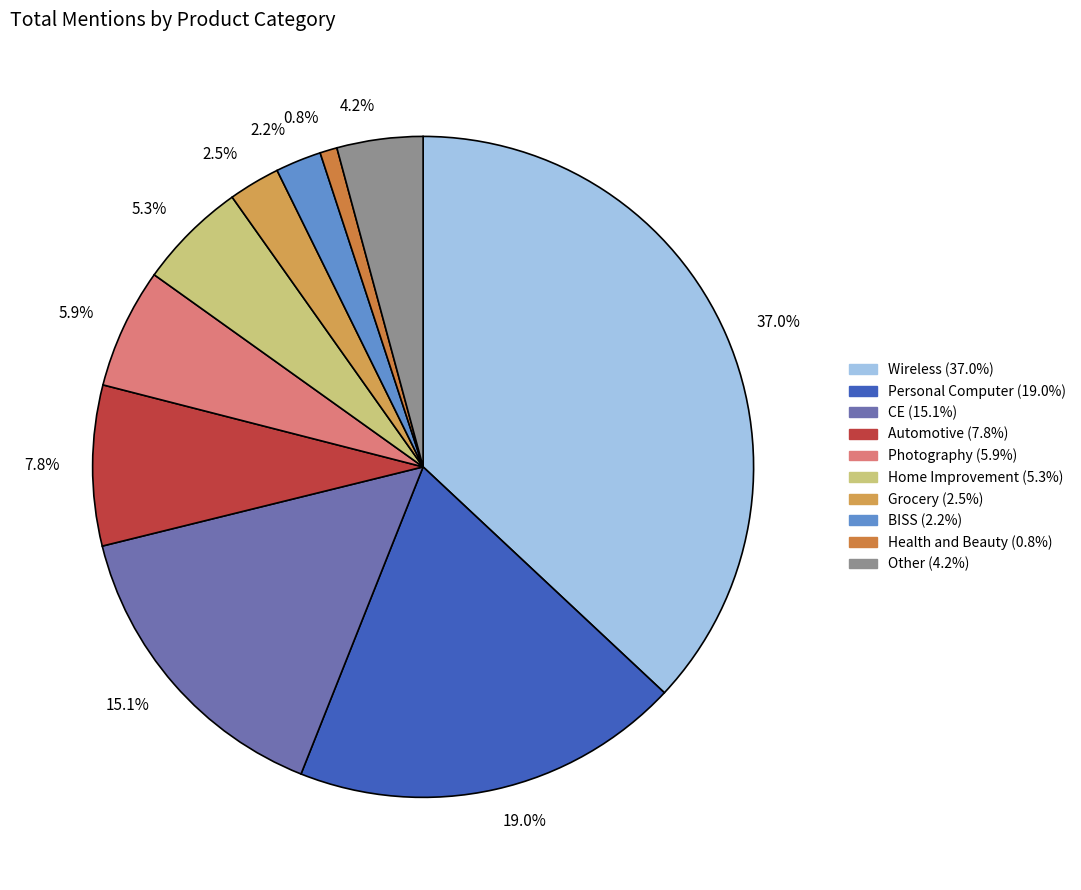

Which category has the biggest portion of the pie?

37.0%